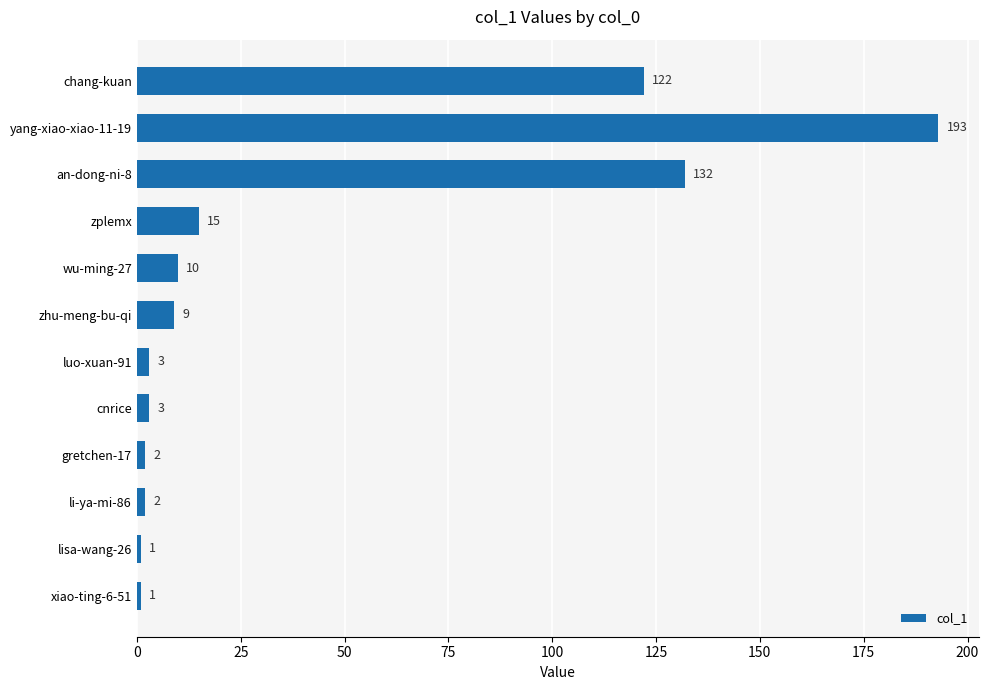

The value at an-dong-ni-8 is 132. True or false?

True